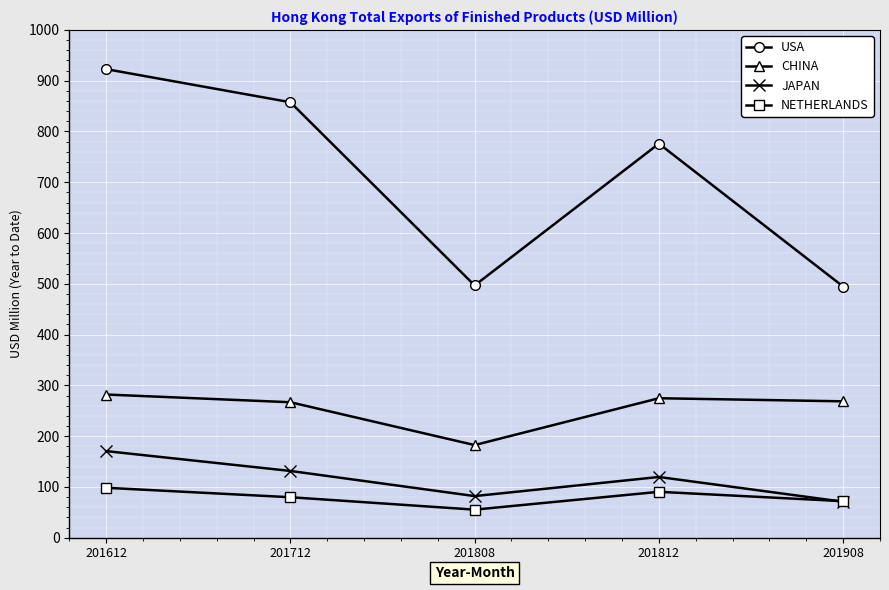

How many values in the USA series exceed 776?

3